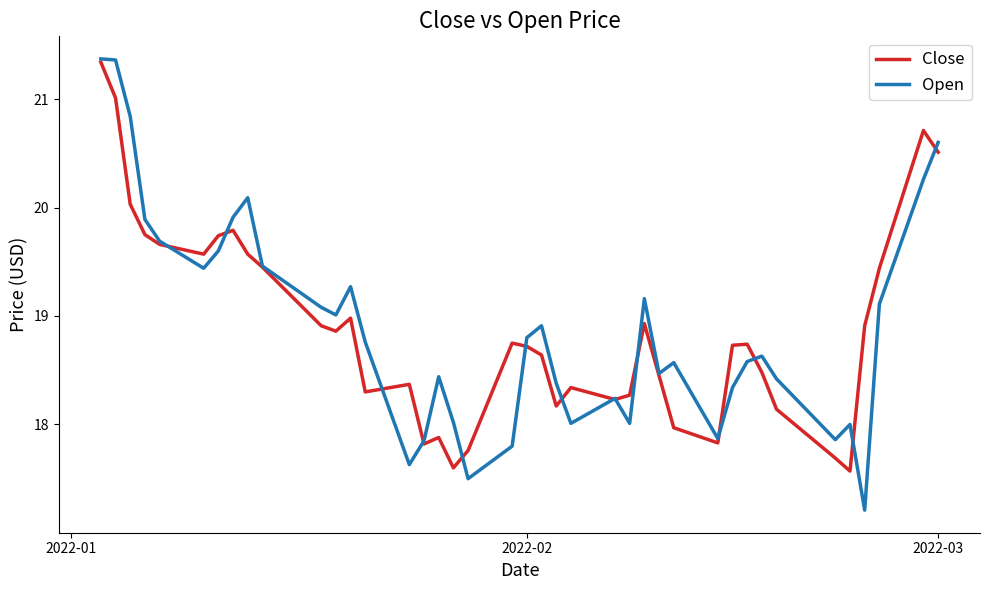

What is the highest value of the Close series?

21.3